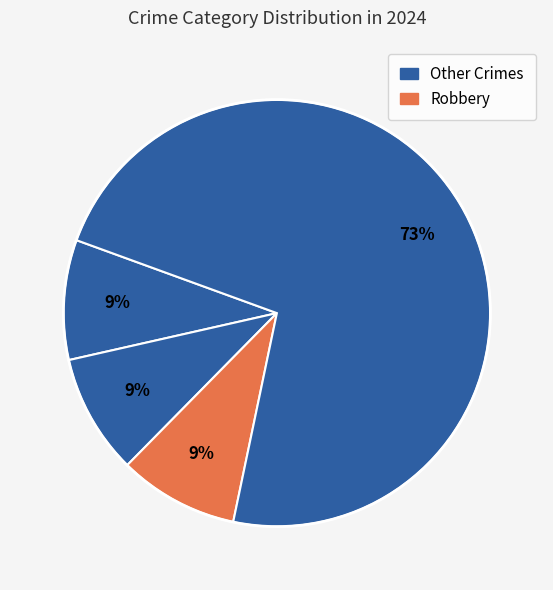

How many slices are in this pie chart?

4